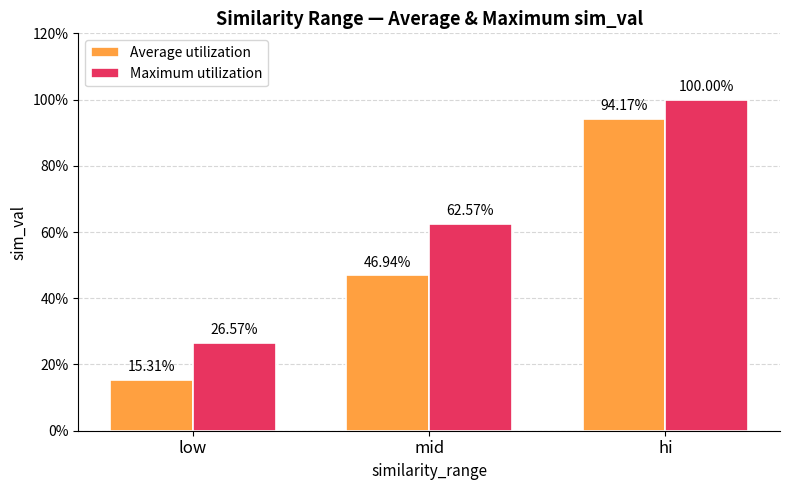

Count the Maximum utilization values in the range 0 to 1.

3